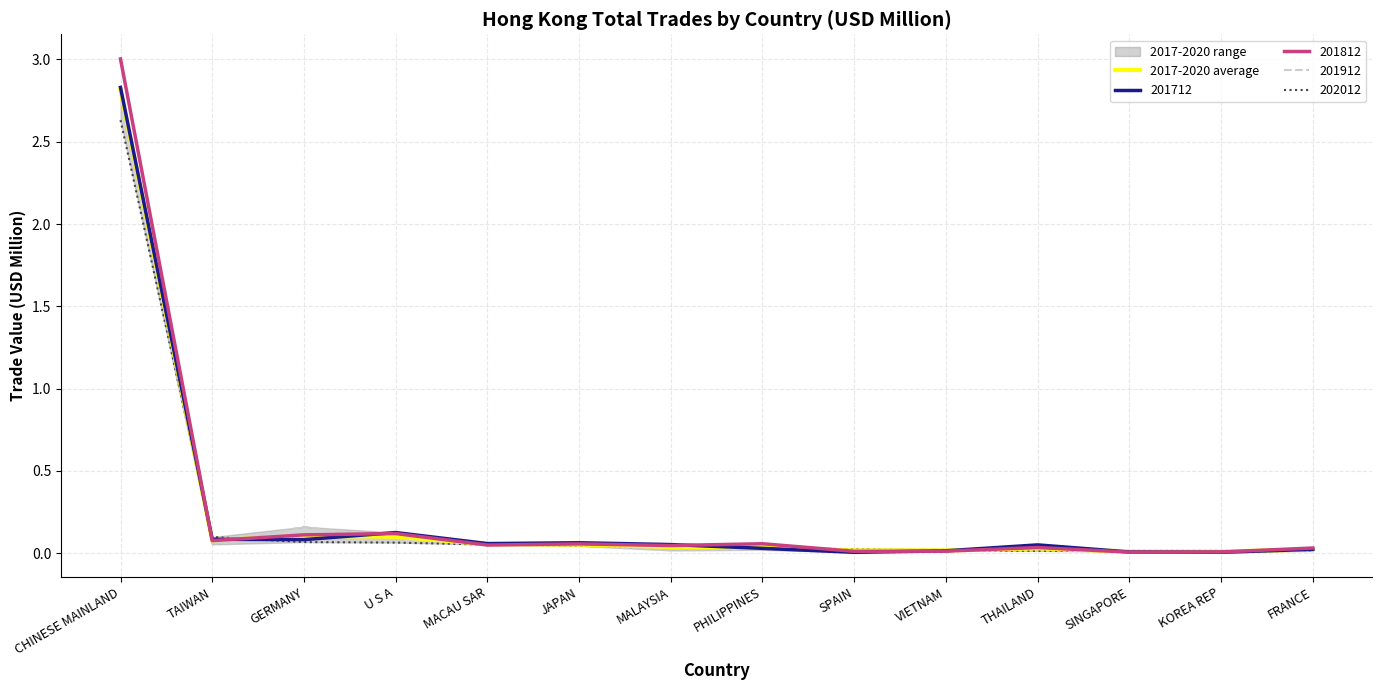

How many interior local peaks (higher than both neighbors) does the data have?

2